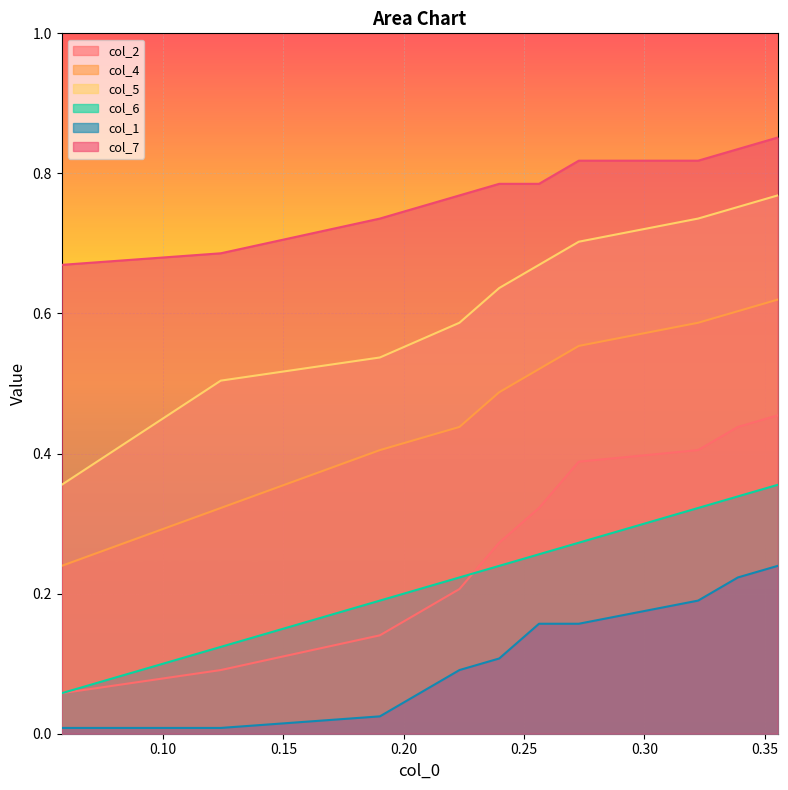

True or false: col_1 and col_5 cross at least once.

False